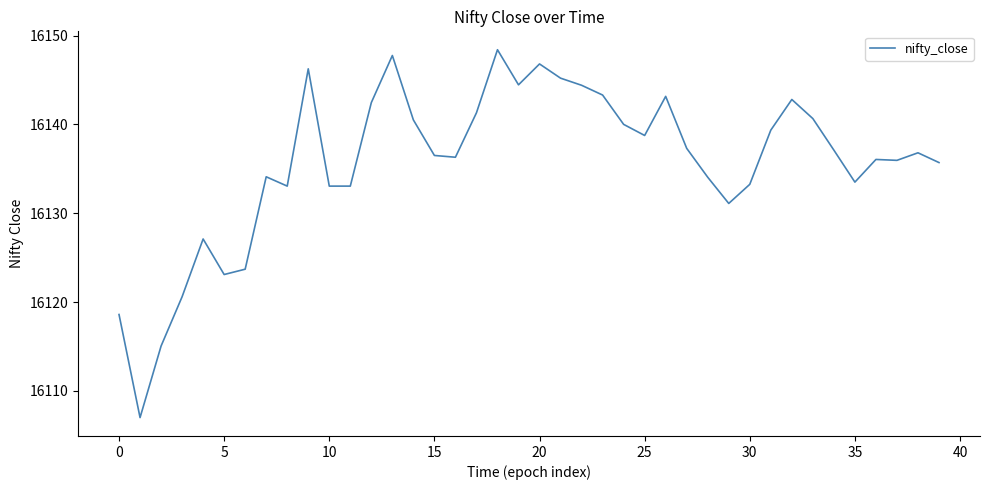

What is the minimum value shown in the chart?

16107.0